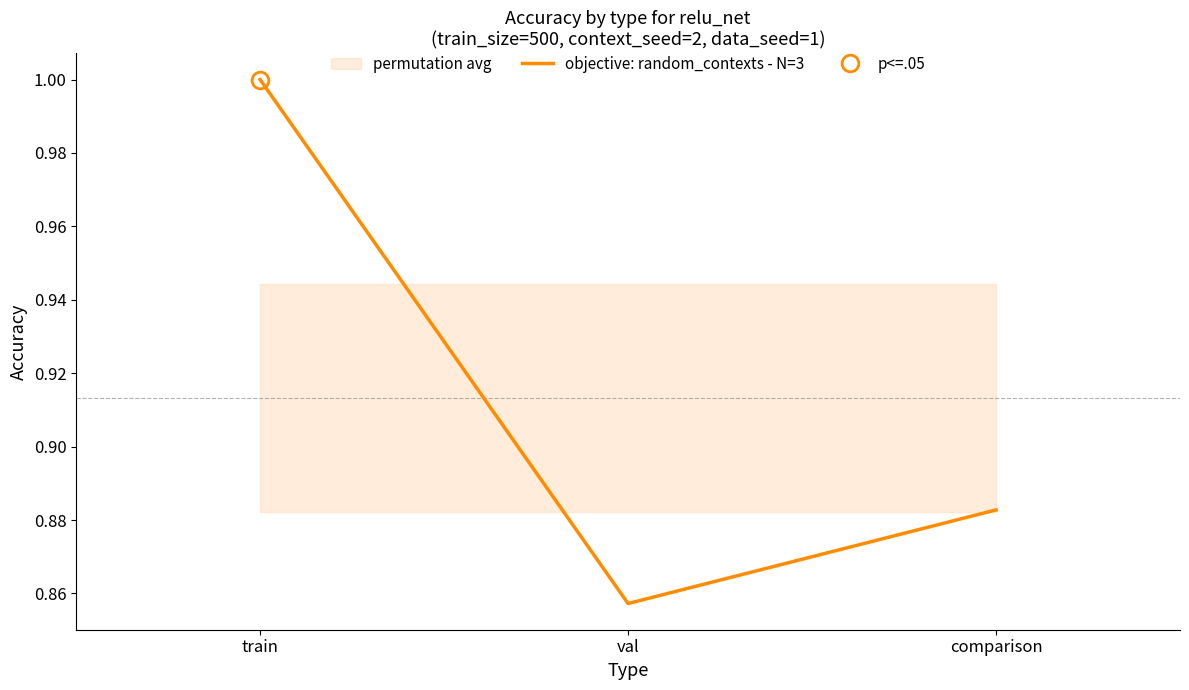

What is the value of the 3rd point from the left?

0.9